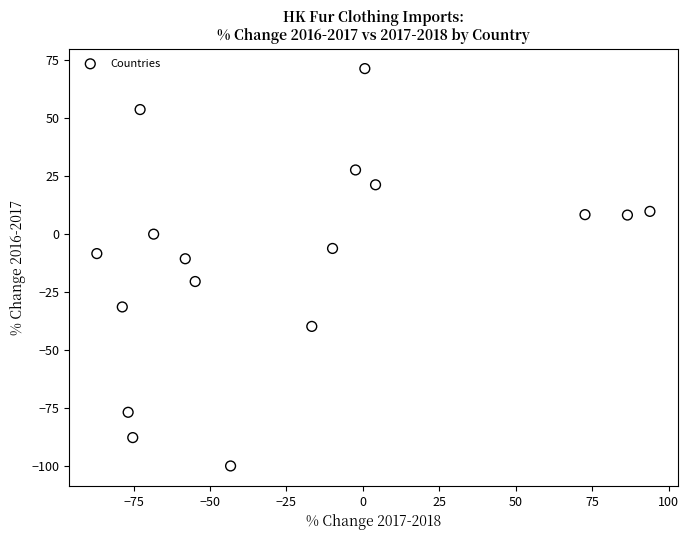

What Y value in the scatter plot is closest to -14?

-10.6